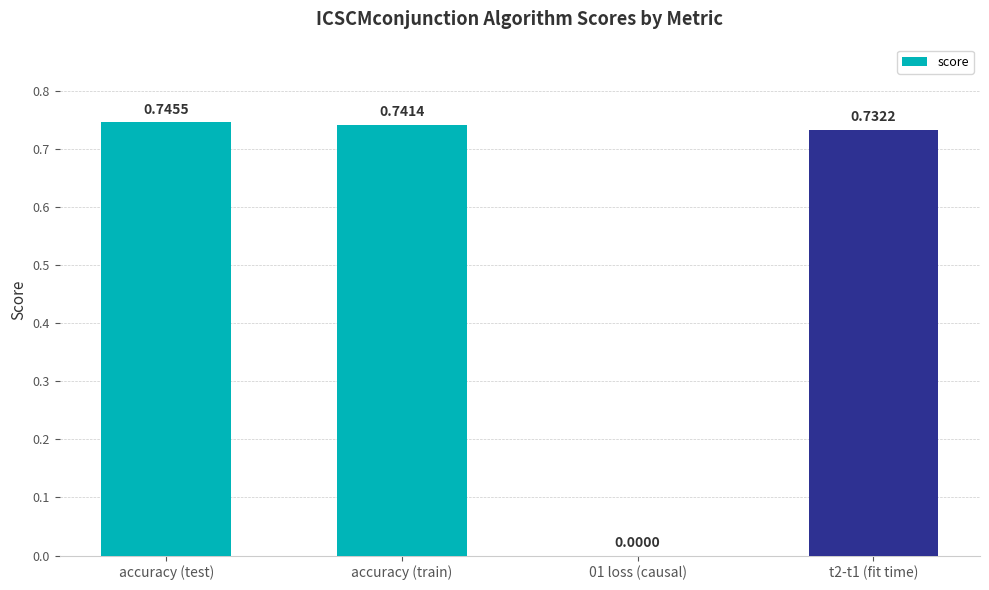

Between accuracy (train) and accuracy (test), which is larger?

accuracy (test)